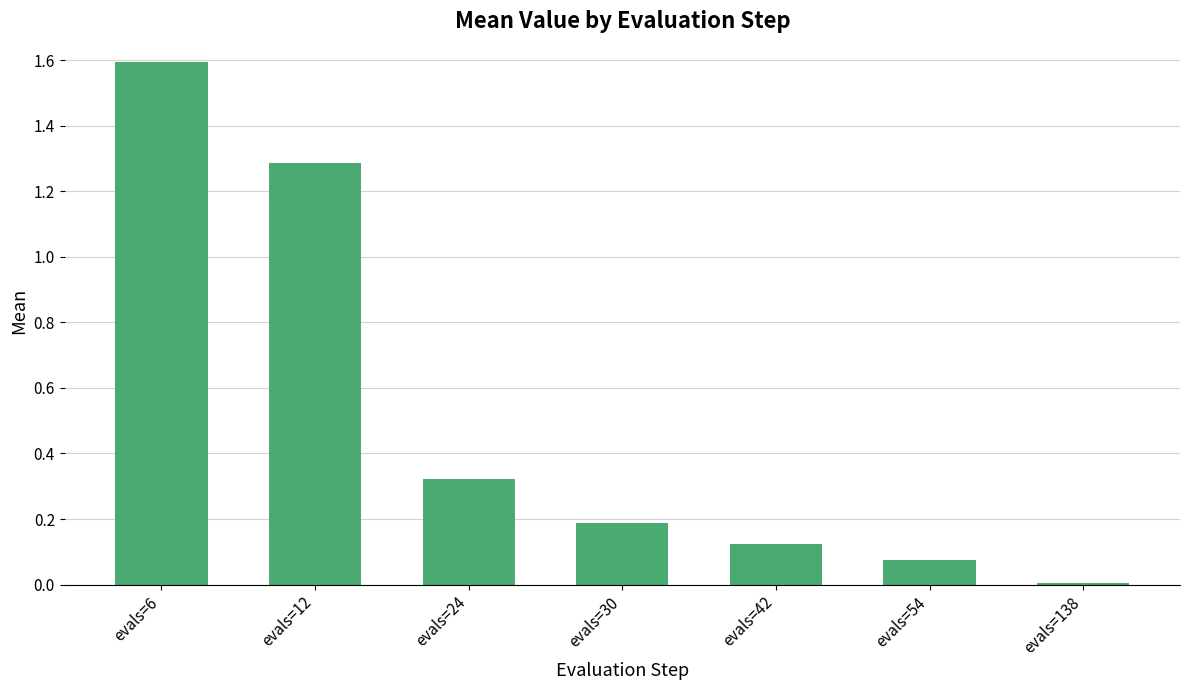

What is the change in value from evals=12 to evals=30?

-1.1